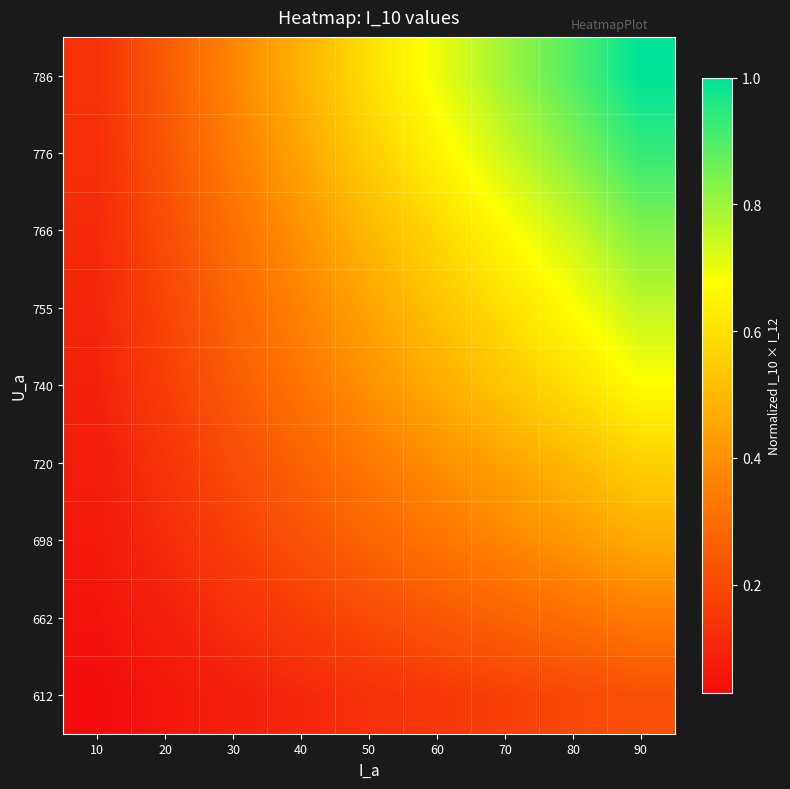

Reading right to left, extract all data points from this chart.

612: 90=0.2	80=0.2	70=0.2	60=0.2	50=0.1	40=0.1	30=0.1	20=0.1	10=0.0
662: 90=0.3	80=0.3	70=0.3	60=0.2	50=0.2	40=0.2	30=0.1	20=0.1	10=0.0
698: 90=0.5	80=0.4	70=0.4	60=0.3	50=0.3	40=0.2	30=0.2	20=0.1	10=0.1
720: 90=0.6	80=0.5	70=0.4	60=0.4	50=0.3	40=0.3	30=0.2	20=0.1	10=0.1
740: 90=0.7	80=0.6	70=0.5	60=0.5	50=0.4	40=0.3	30=0.2	20=0.2	10=0.1
755: 90=0.8	80=0.7	70=0.6	60=0.5	50=0.4	40=0.4	30=0.3	20=0.2	10=0.1
766: 90=0.8	80=0.7	70=0.7	60=0.6	50=0.5	40=0.4	30=0.3	20=0.2	10=0.1
776: 90=0.9	80=0.8	70=0.7	60=0.6	50=0.6	40=0.4	30=0.3	20=0.2	10=0.1
786: 90=1.0	80=0.9	70=0.8	60=0.7	50=0.6	40=0.5	30=0.4	20=0.2	10=0.1